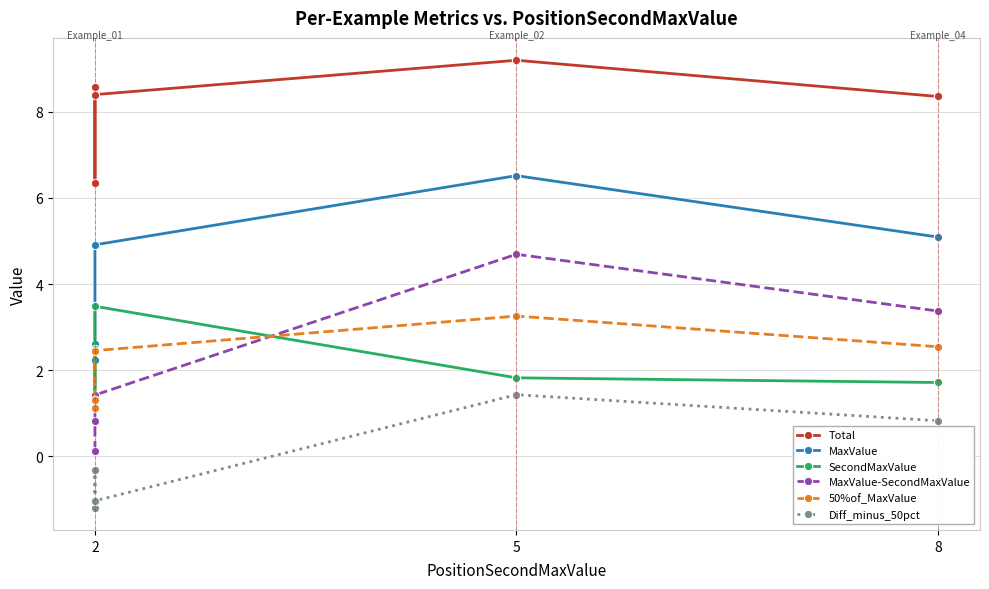

The value of Total at 8 is 12.1. True or false?

False